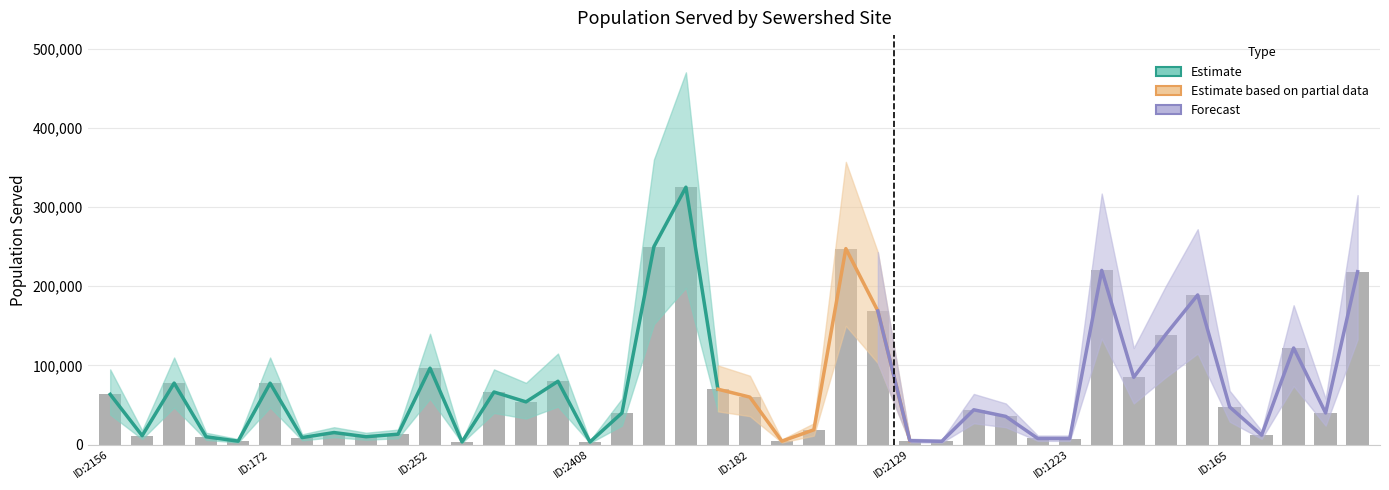

How many values in the Population_Upper series are below 68000?

20